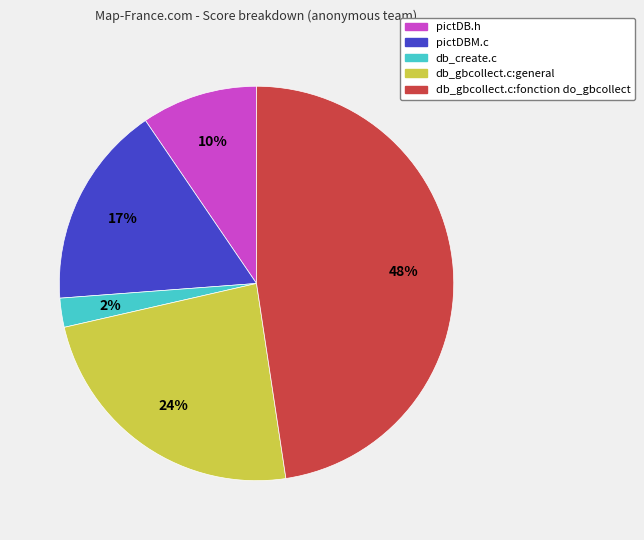

How many slices are in this pie chart?

5